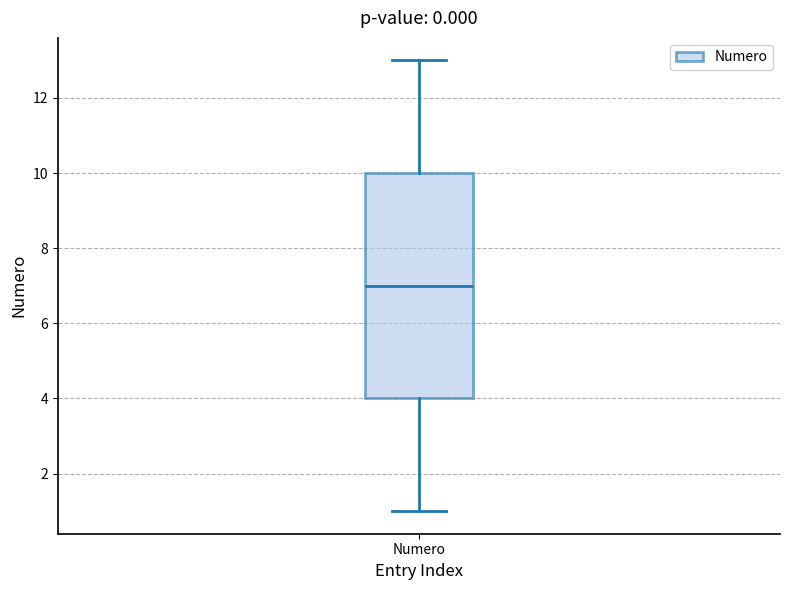

Read this box plot against the y-axis: the position of the median line, the range covered by the box, and the ends of both whiskers. The values are not printed on the chart, so give them approximately, as read against the axis.

median 7, box 4 to 10, whiskers 1 to 13